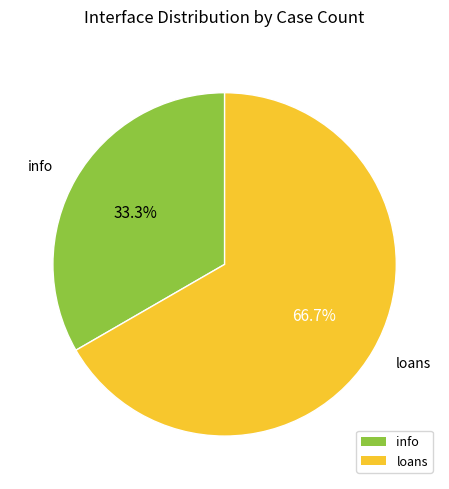

What is the majority slice?

loans